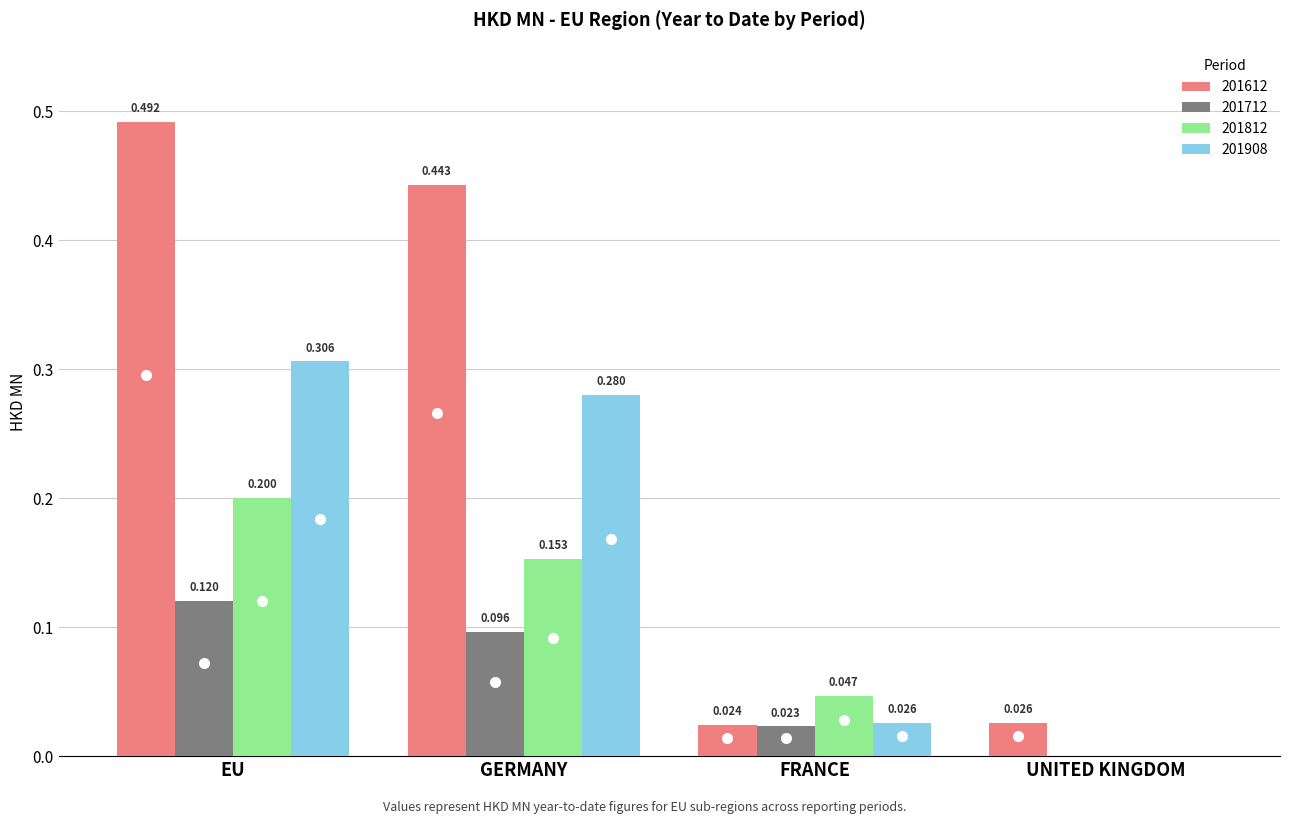

At which category is the sum across all series the highest?

EU